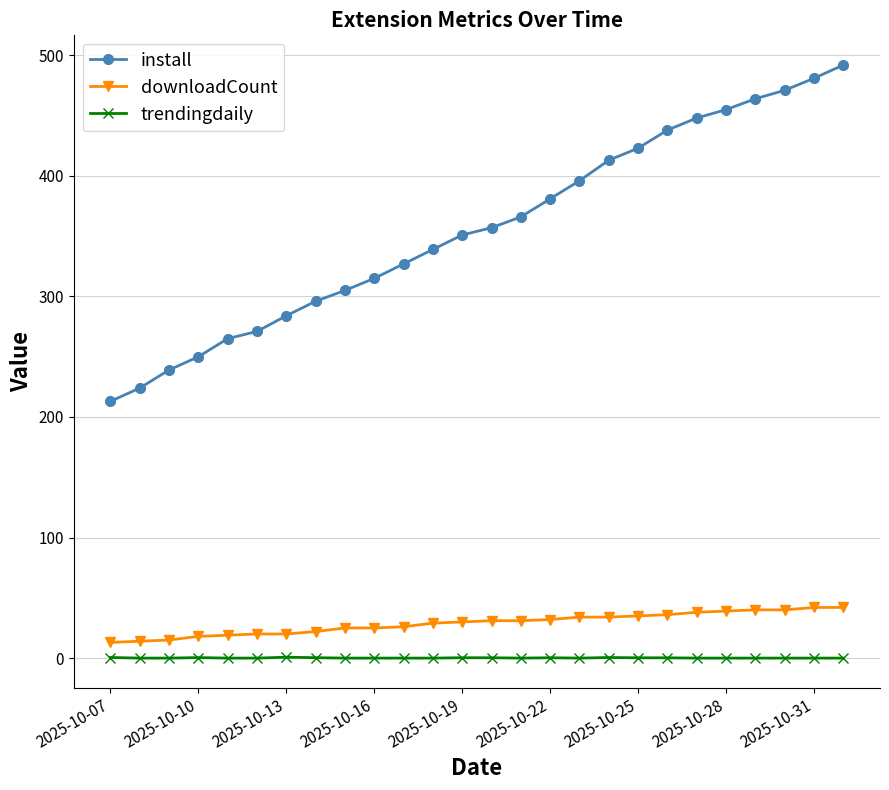

List the series in order of their peak value, lowest first.

trendingdaily, downloadCount, install